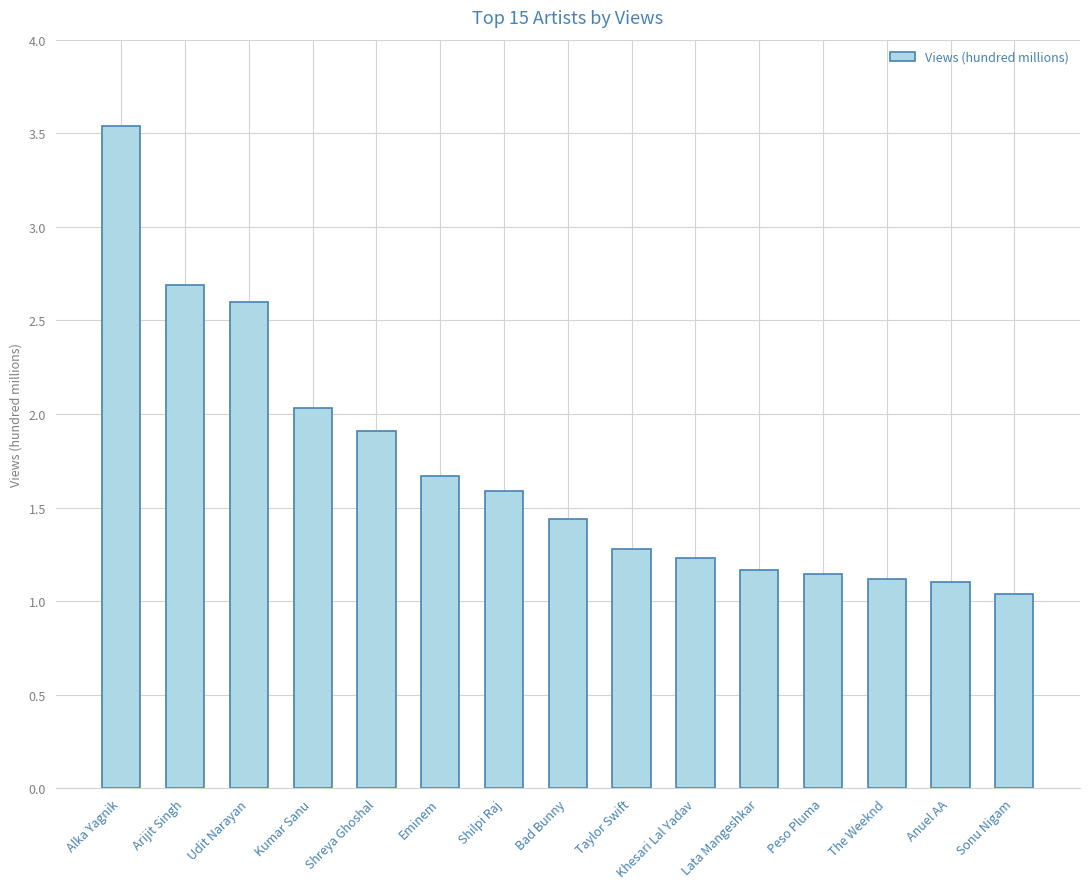

What is the ratio of the value at Udit Narayan to the value at Alka Yagnik?

0.7